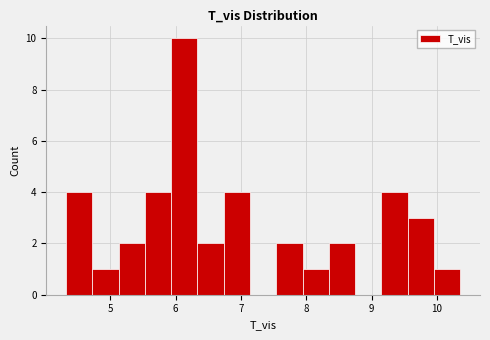

Over which range of the x-axis is the bar tallest?

5.9 to 6.3